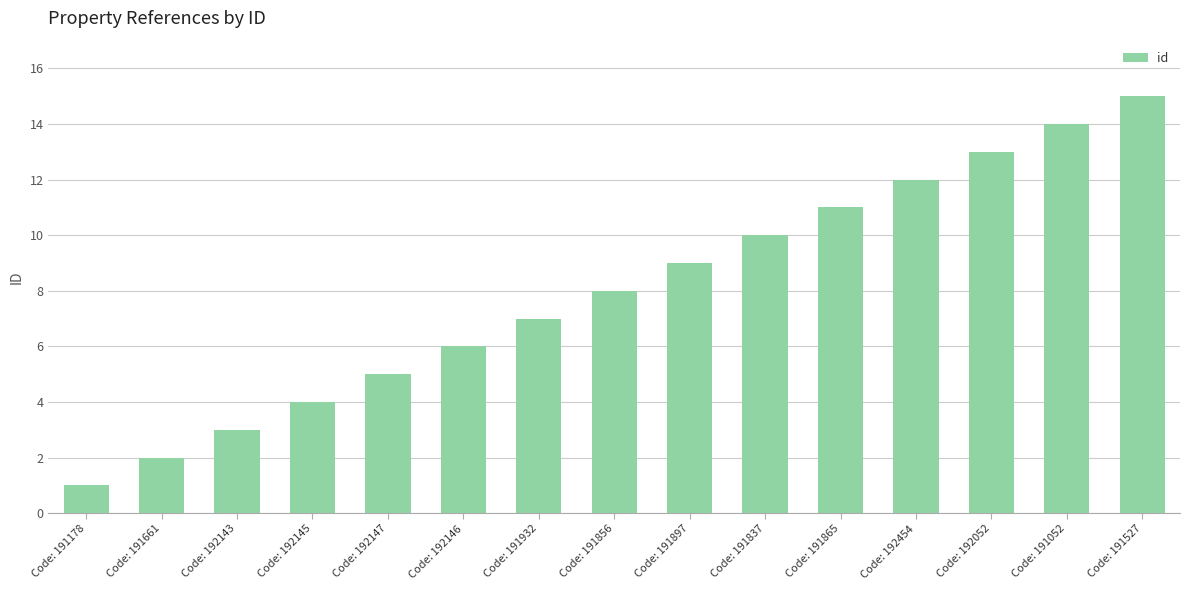

Does the chart contain any negative values?

No